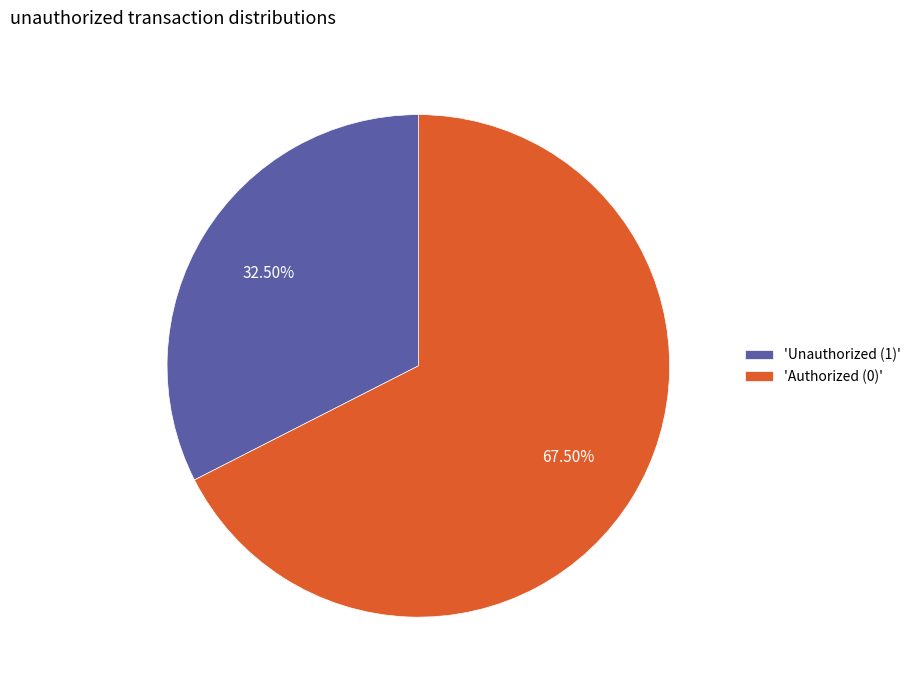

How many slices are in this pie chart?

2